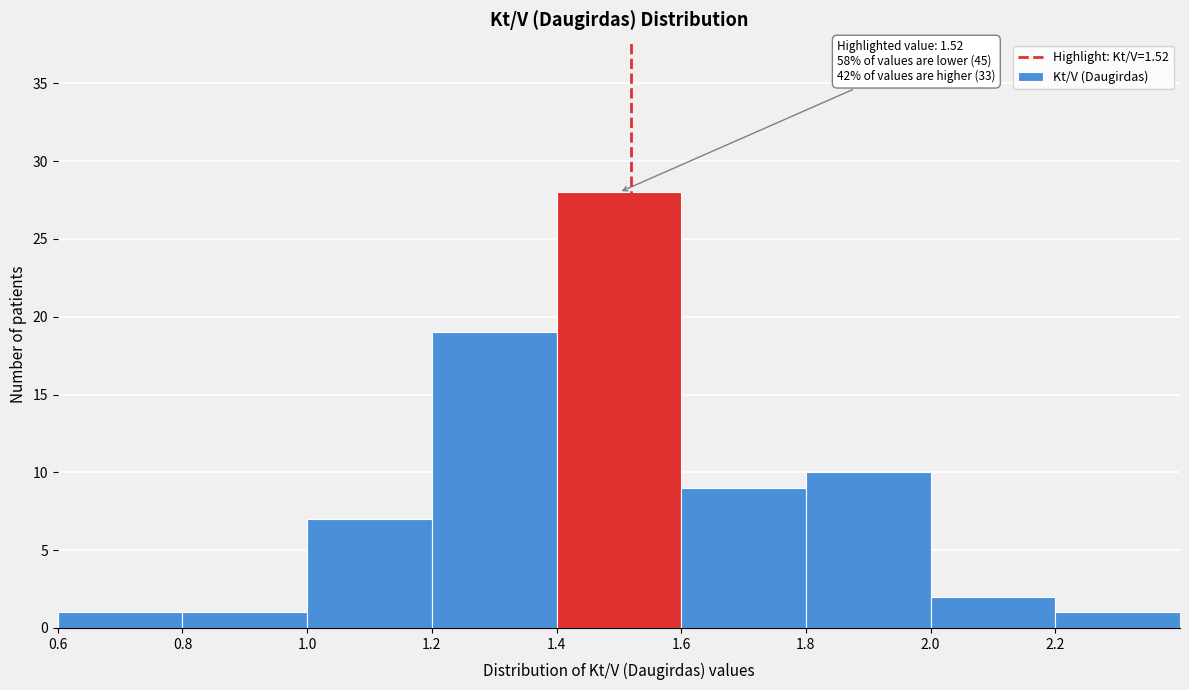

Over which range of the x-axis is the bar tallest?

1.4 to 1.6